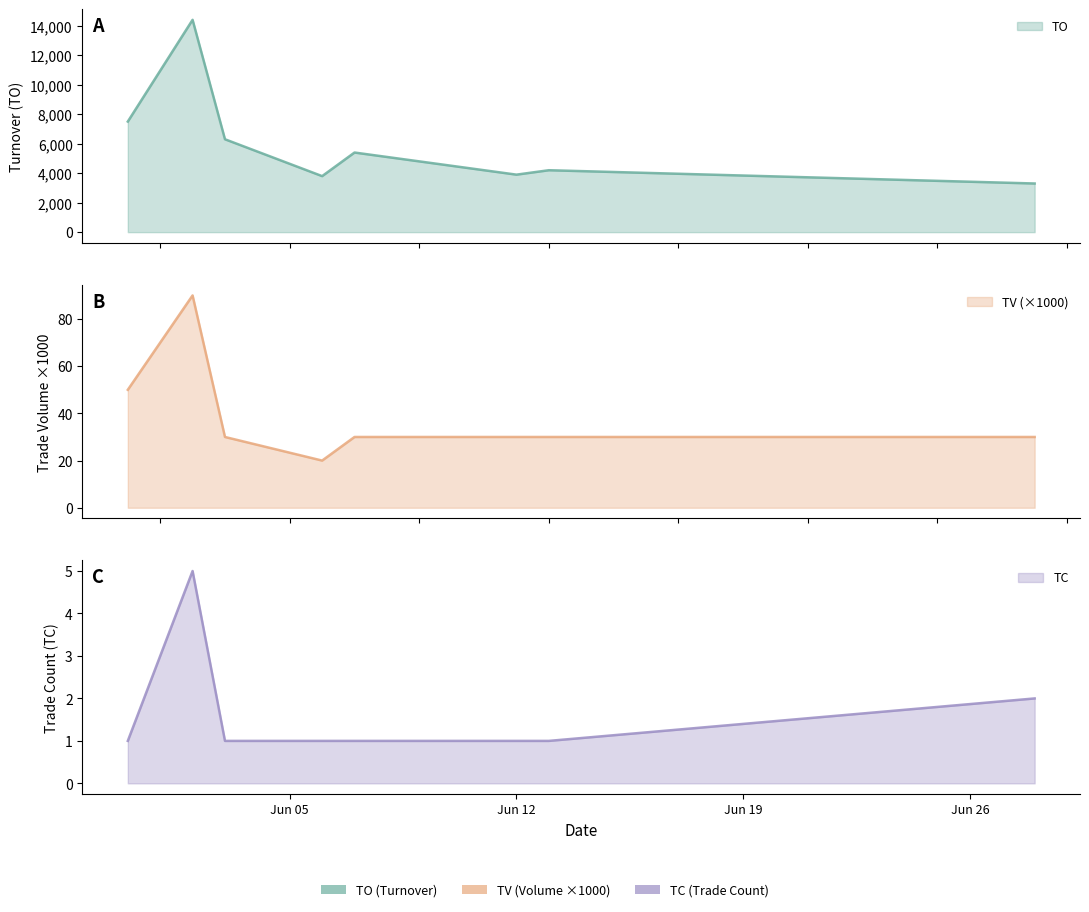

At how many categories does at least one series exceed 9716?

1